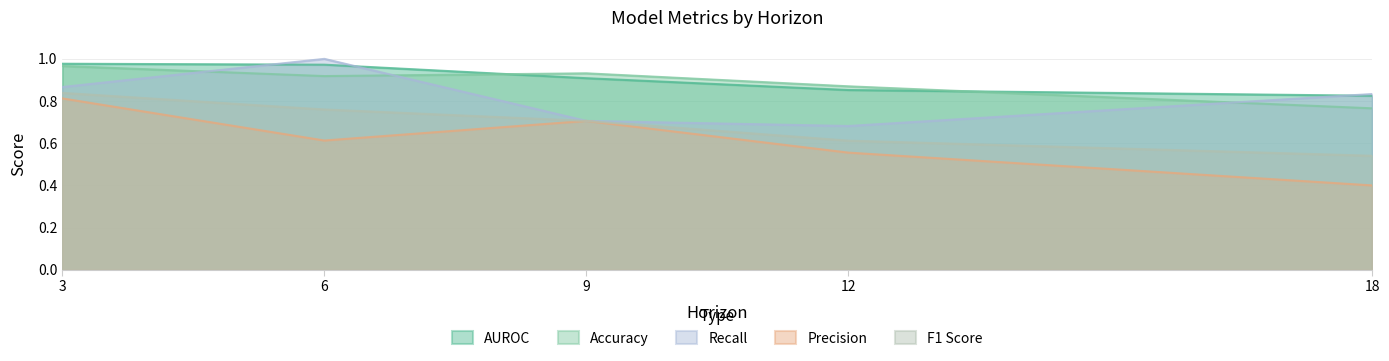

In Recall, how many points are lower than both neighbors (excluding endpoints)?

1